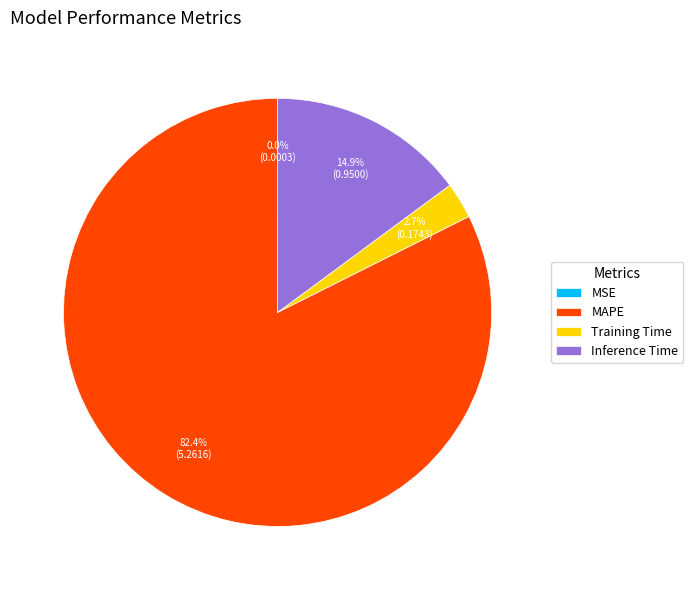

What is the largest slice in the pie chart?

MAPE